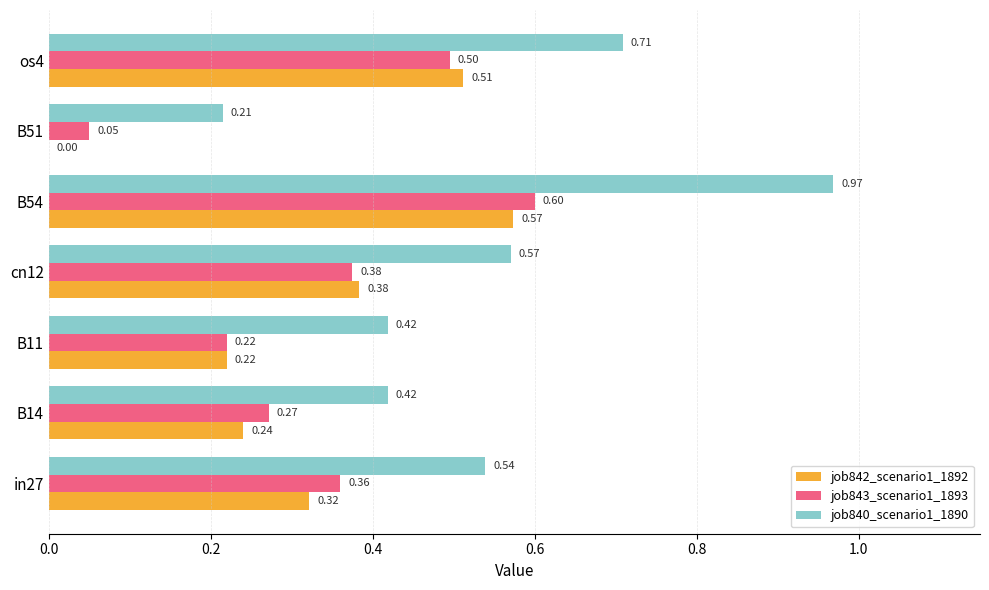

What is the sum of all job840_scenario1_1890 values?

3.8